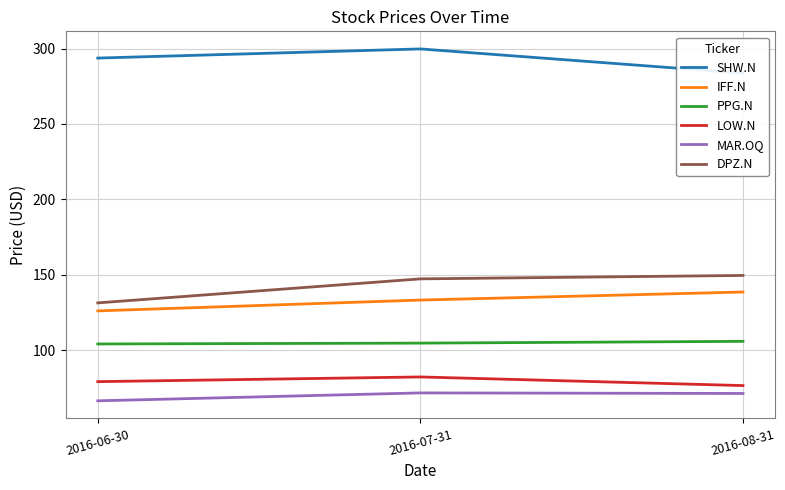

Does the chart display data point markers on the line(s)?

No